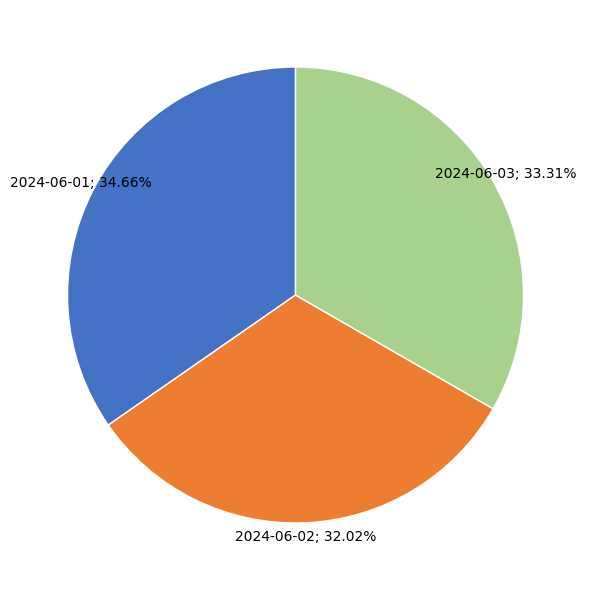

Does any single category account for the majority?

No